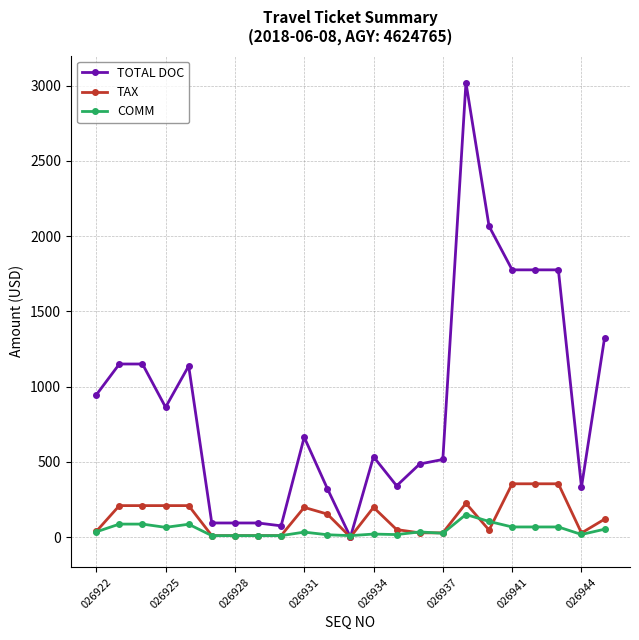

What is the value of the TOTAL DOC point at the 16th from the left?

516.0